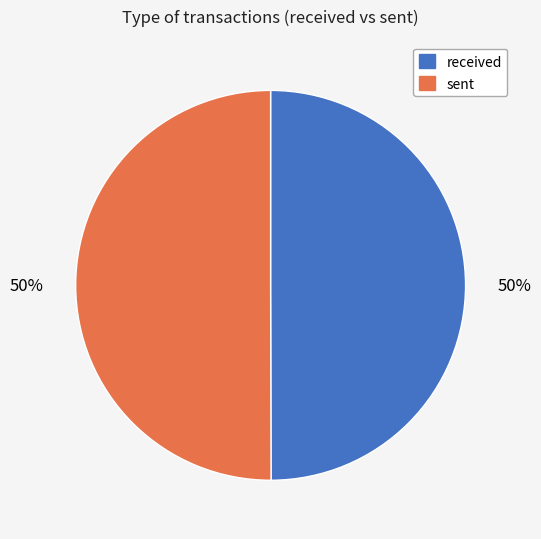

Do received and sent together represent more than half of the pie?

Yes